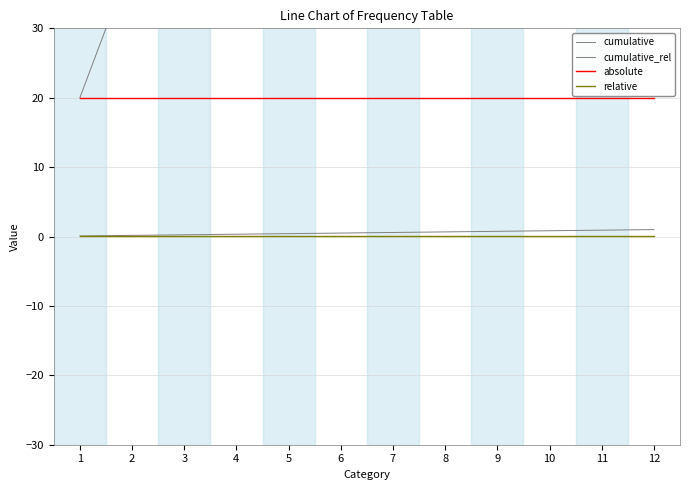

Which series has the largest total across all categories?

cumulative